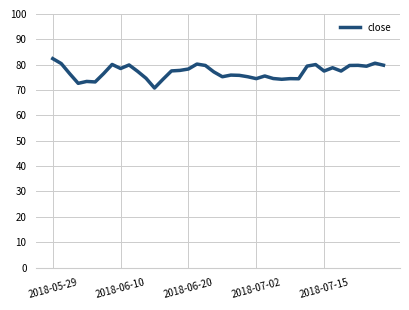

What is the difference between the maximum and minimum values?

11.6